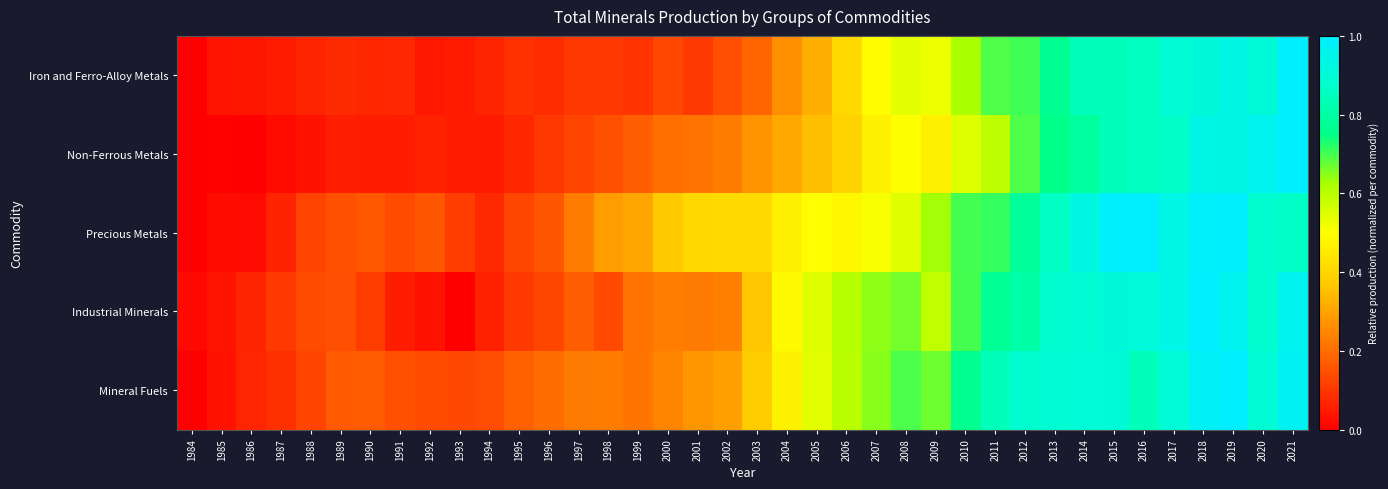

What is the spread (max minus min) of values at 2017?

0.1